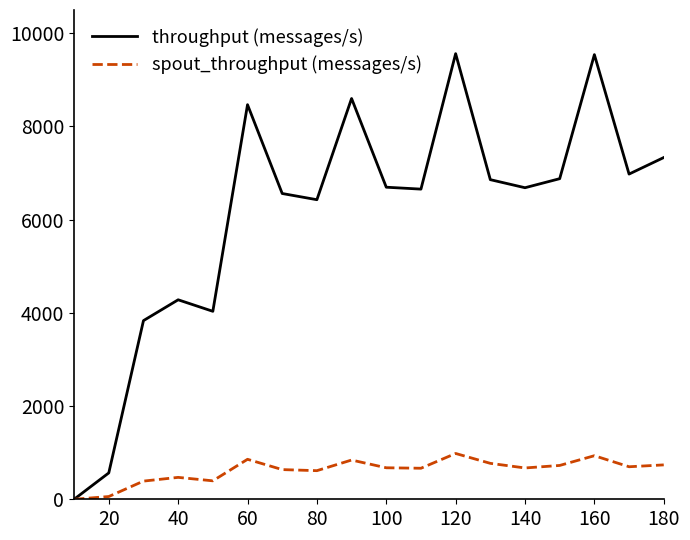

Which series has the largest total across all categories?

throughput (messages/s)